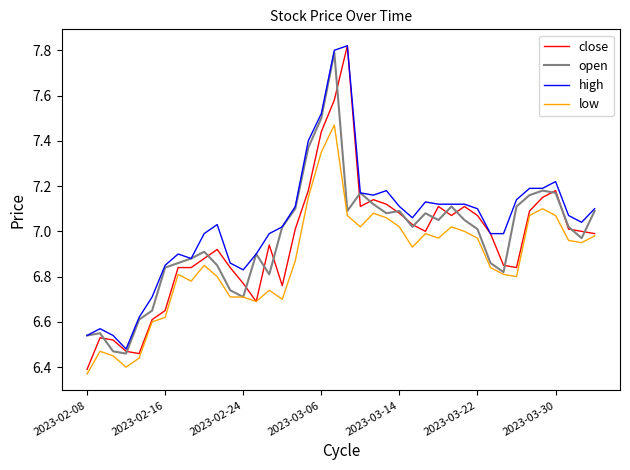

True or false: low and high cross at least once.

False